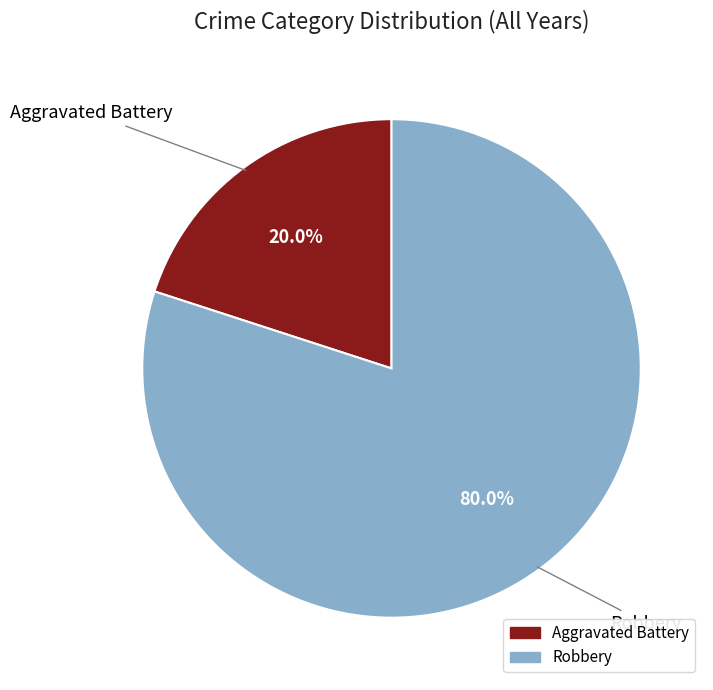

To the nearest percent, what portion does Aggravated Battery represent?

20%